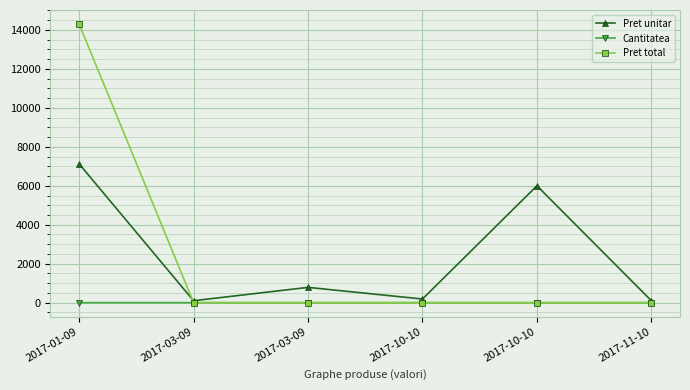

How many times do Pret unitar and Pret total cross each other?

1